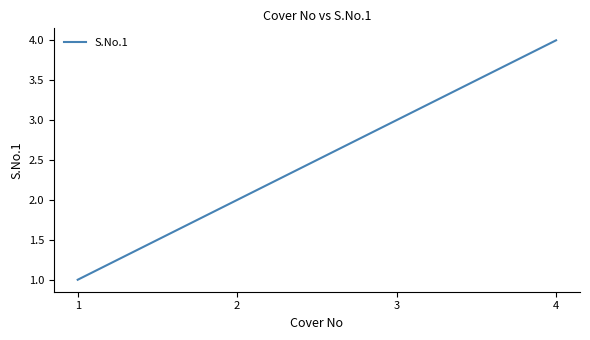

True or false: the data has more than 1 interior local peaks.

False